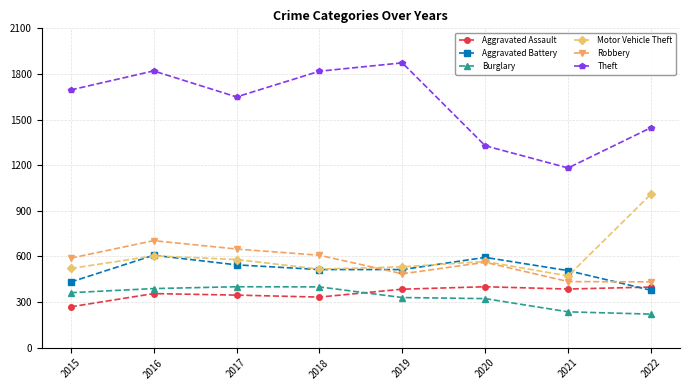

What are all the series names shown in the legend?

Aggravated Assault, Aggravated Battery, Burglary, Motor Vehicle Theft, Robbery, Theft